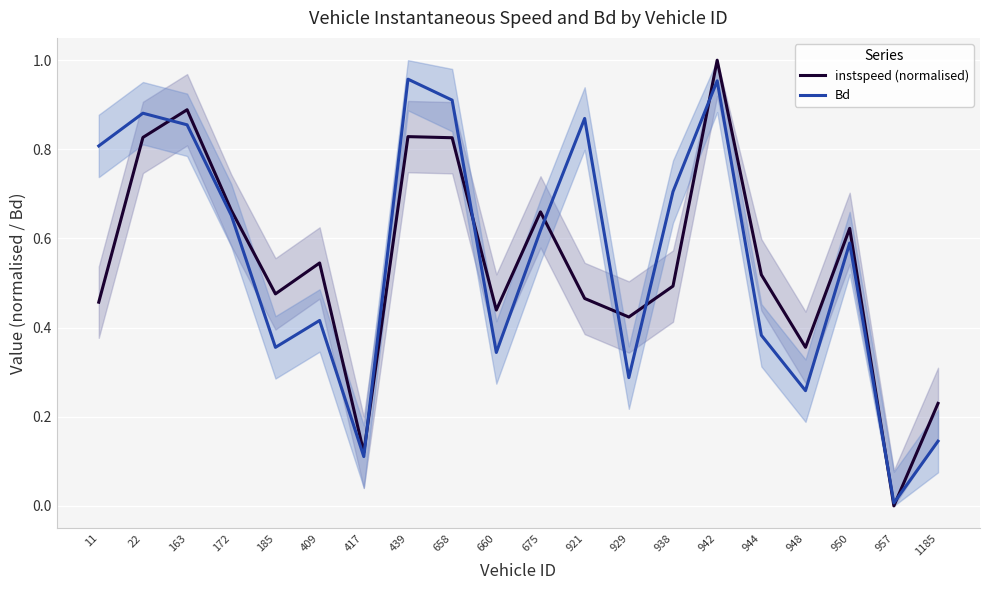

Rank the series by their maximum value, from highest to lowest.

instspeed (normalised), Bd